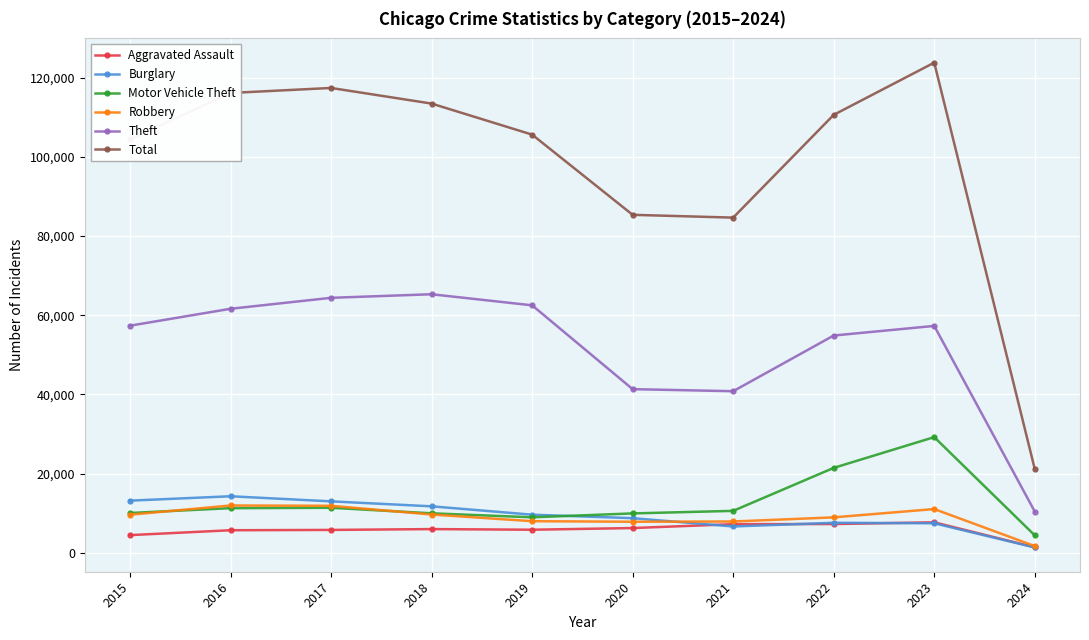

Which category has the lowest value in the Motor Vehicle Theft series?

2024